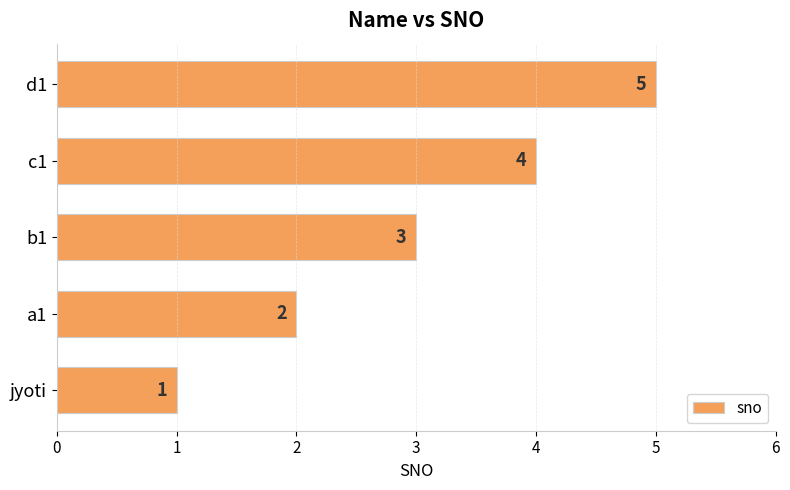

The value at c1 is 4. True or false?

True